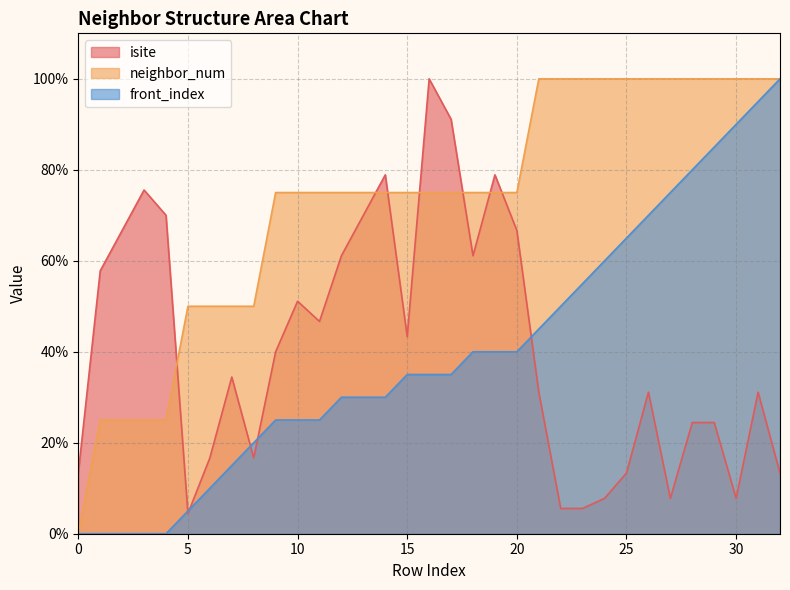

Reading right to left, extract all data points from this chart.

isite: 13.3	31.1	7.8	24.4	24.4	7.8	31.1	13.3	7.8	5.6	5.6	31.1	66.7	78.9	61.1	91.1	100.0	43.3	78.9	70.0	61.1	46.7	51.1	40.0	16.7	34.4	16.7	4.4	70.0	75.6	66.7	57.8	13.3
neighbor_num: 100.0	100.0	100.0	100.0	100.0	100.0	100.0	100.0	100.0	100.0	100.0	100.0	75.0	75.0	75.0	75.0	75.0	75.0	75.0	75.0	75.0	75.0	75.0	75.0	50.0	50.0	50.0	50.0	25.0	25.0	25.0	25.0	0.0
front_index: 100.0	95.0	90.0	85.0	80.0	75.0	70.0	65.0	60.0	55.0	50.0	45.0	40.0	40.0	40.0	35.0	35.0	35.0	30.0	30.0	30.0	25.0	25.0	25.0	20.0	15.0	10.0	5.0	0.0	0.0	0.0	0.0	0.0